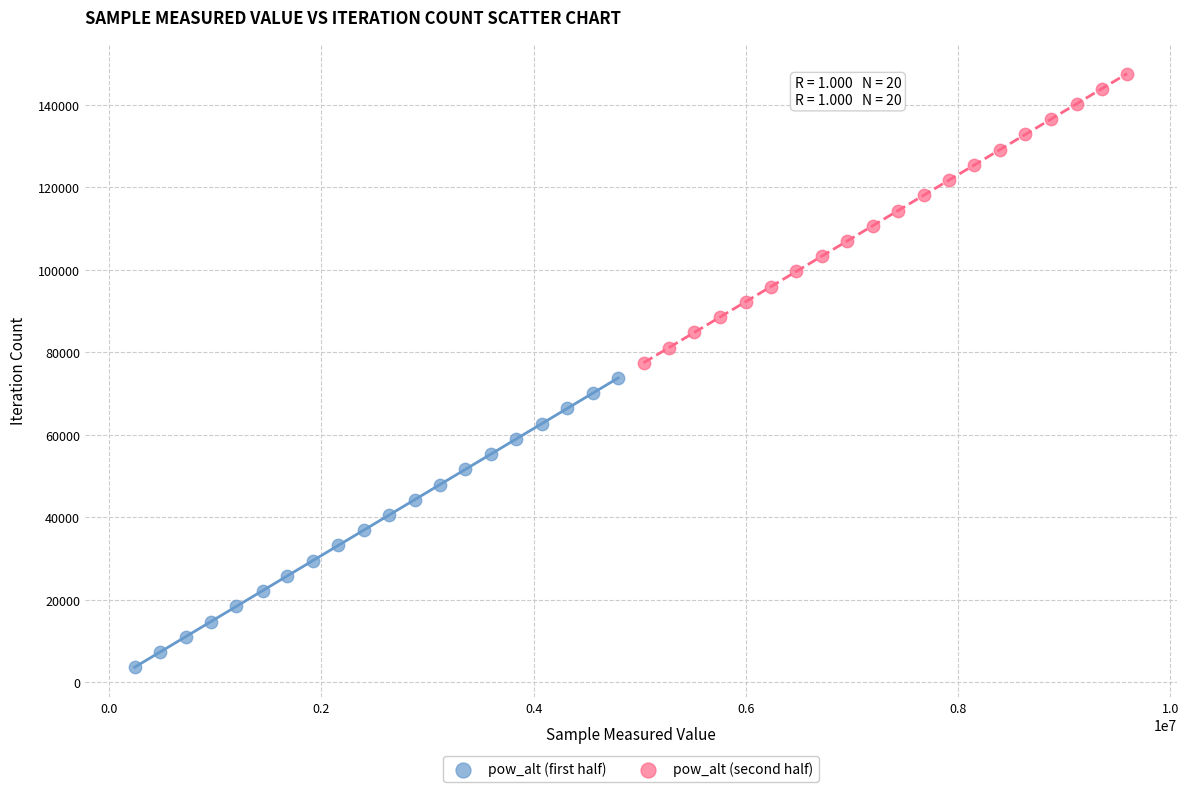

Which series contains the lowest Y value?

pow_alt (first half)